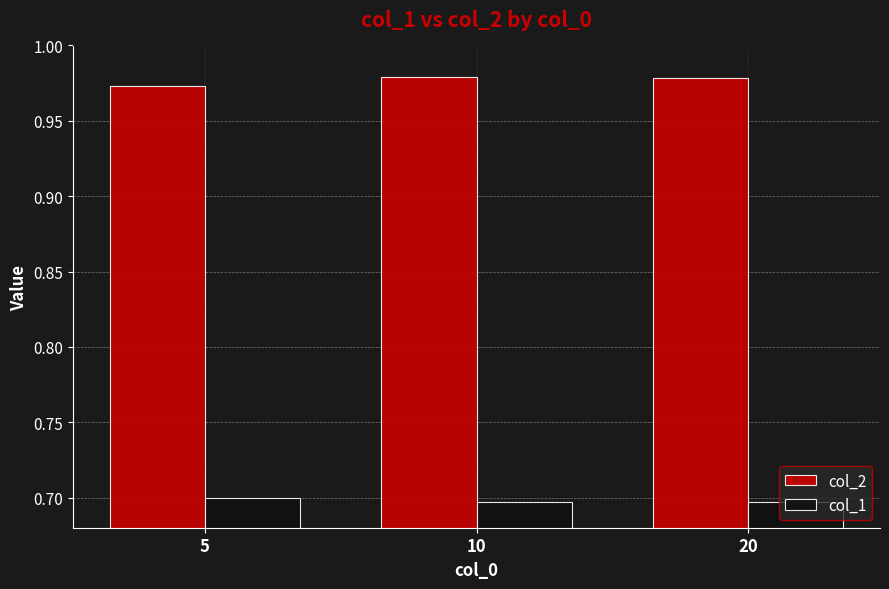

Count the number of data series in this chart.

2